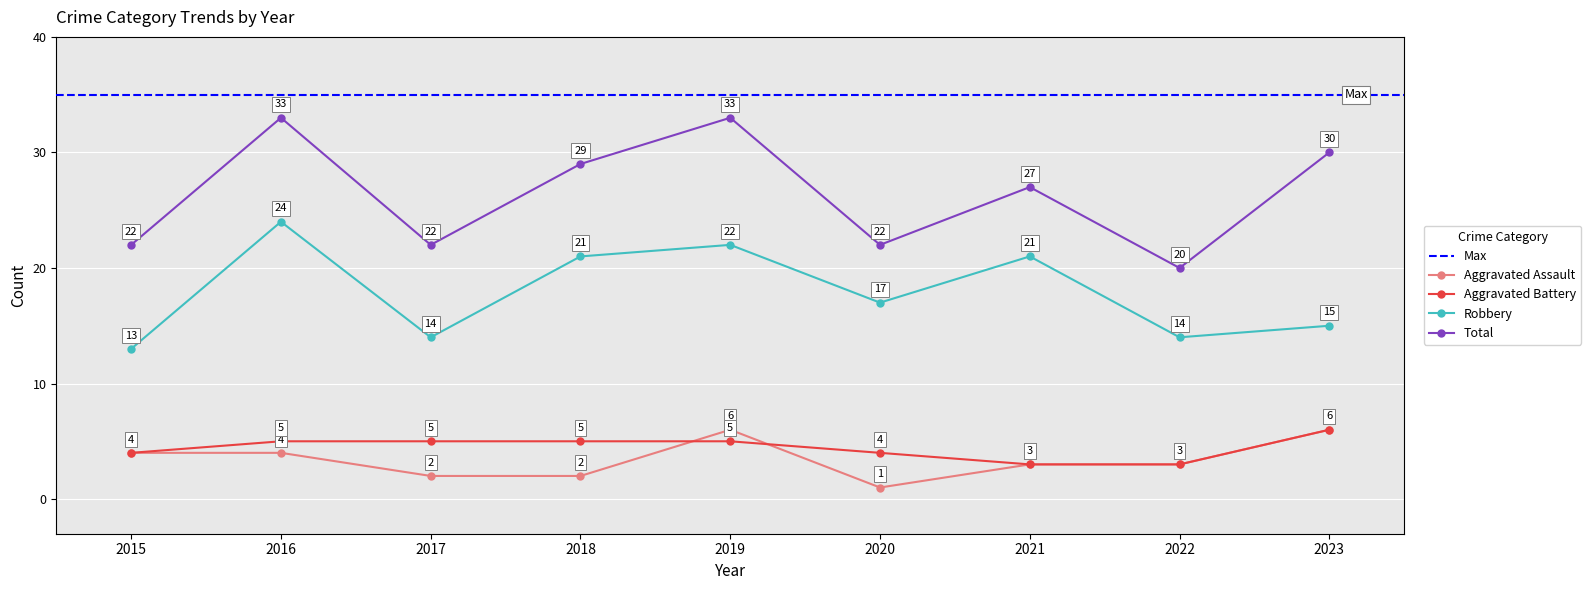

What is the sum of the Aggravated Battery values at 2020 and 2019?

9